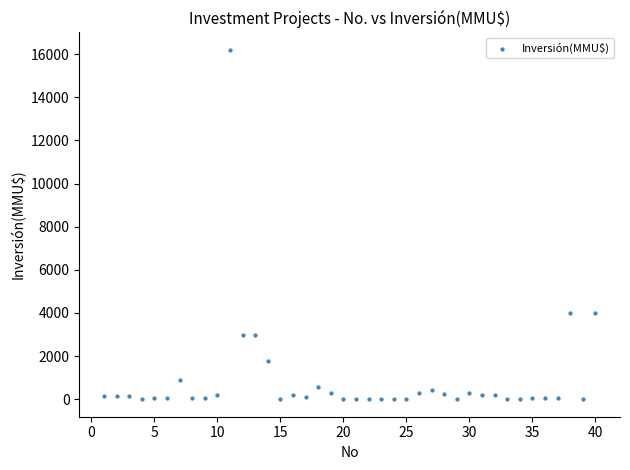

What is the range of Y values (max minus min)?

16200